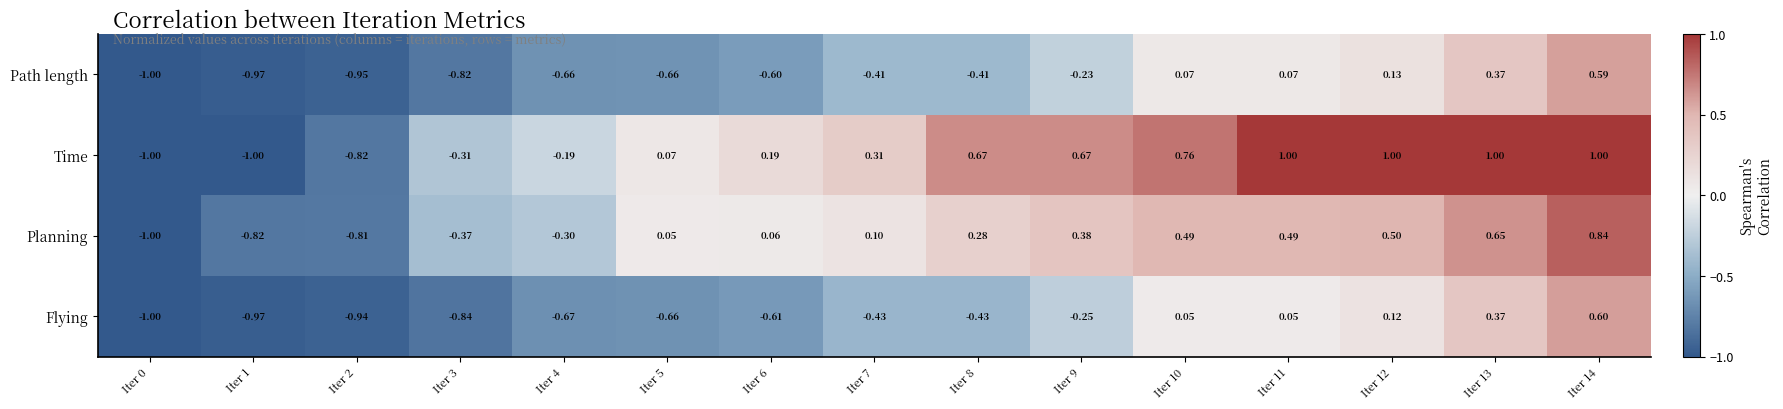

Between Iter 3 and Iter 8, which series saw the biggest shift?

Time